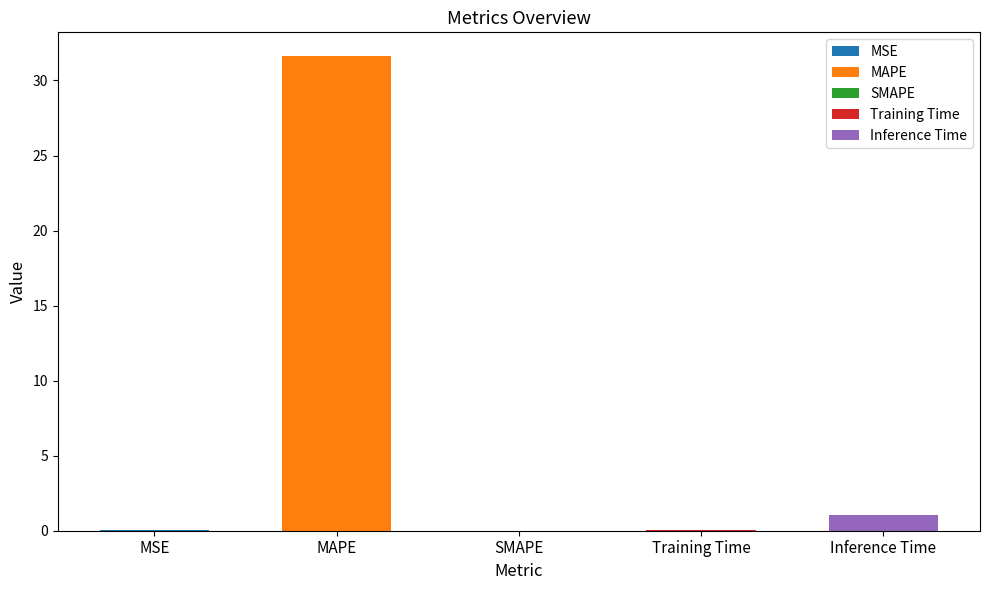

What is the difference between the values at MSE and MAPE?

31.6